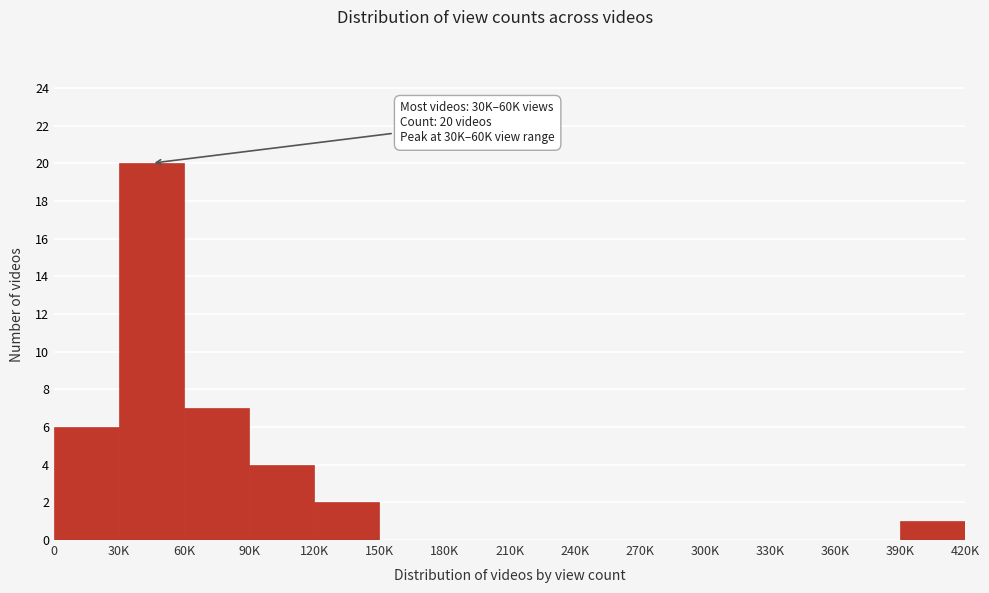

Reading left to right, list all the values displayed in this chart.

0=6	30K=20	60K=7	90K=4	120K=2	150K=0	180K=0	210K=0	240K=0	270K=0	300K=0	330K=0	360K=0	390K=1